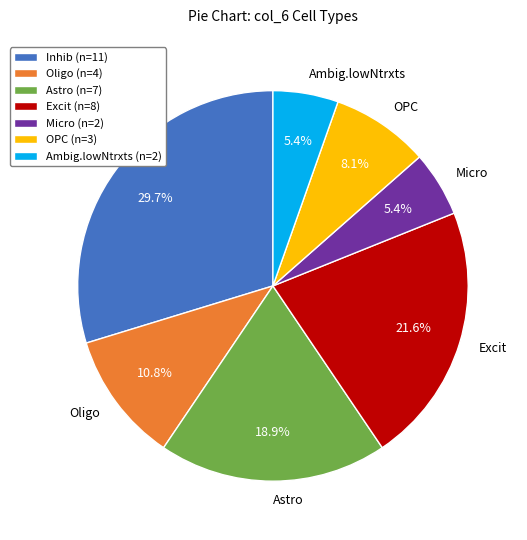

How many segments does this pie chart have?

7